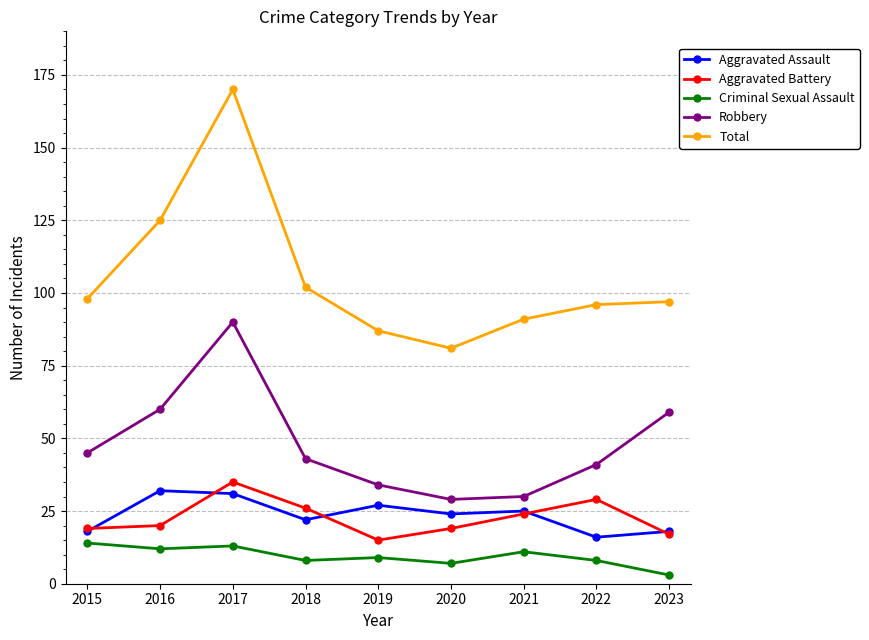

How many lines are shown in the chart?

5